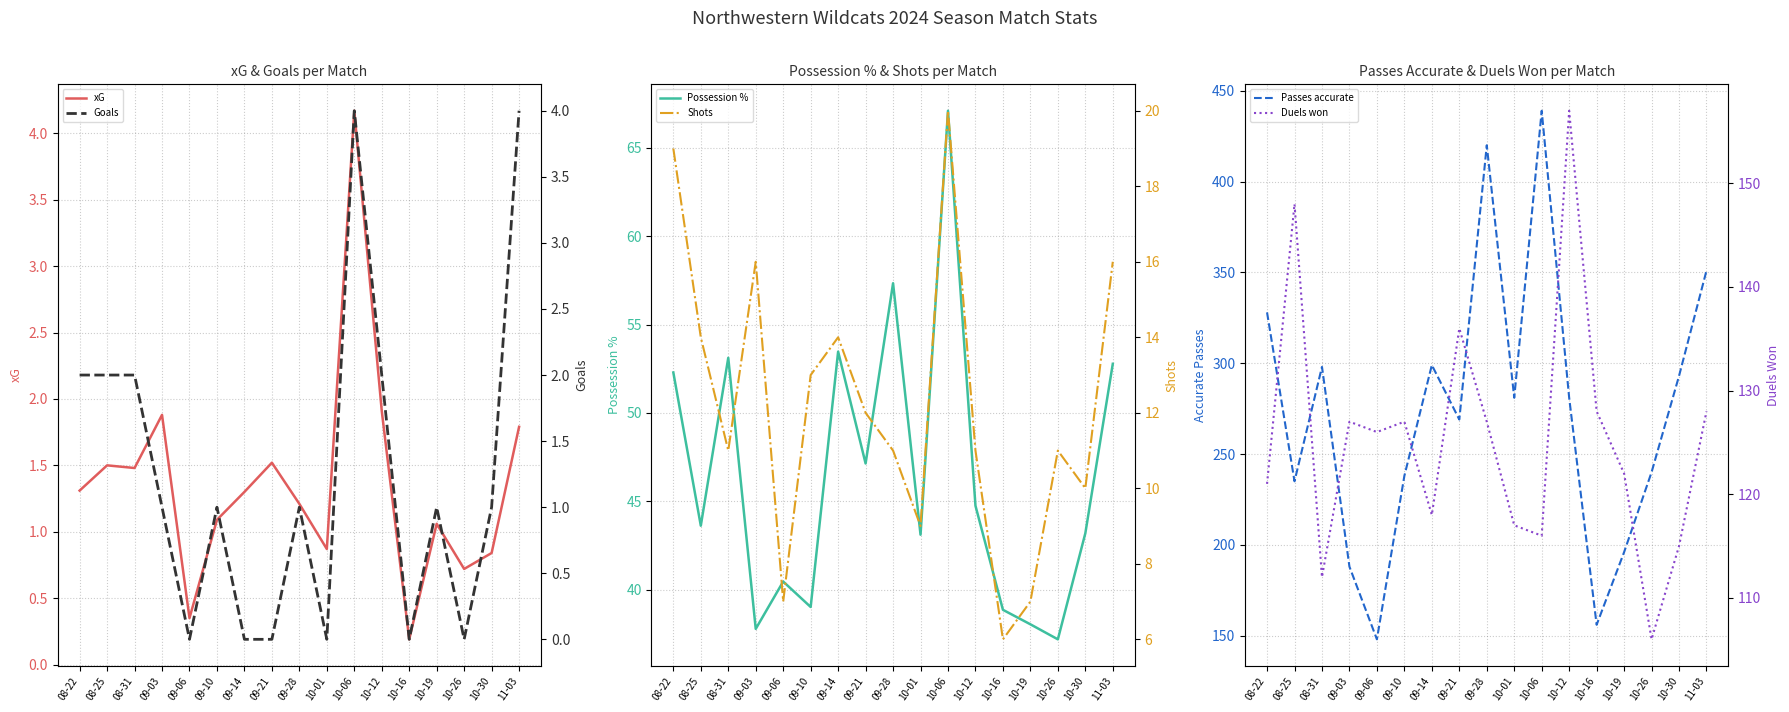

The value of Possession % at 08-31 is 94.6. True or false?

False